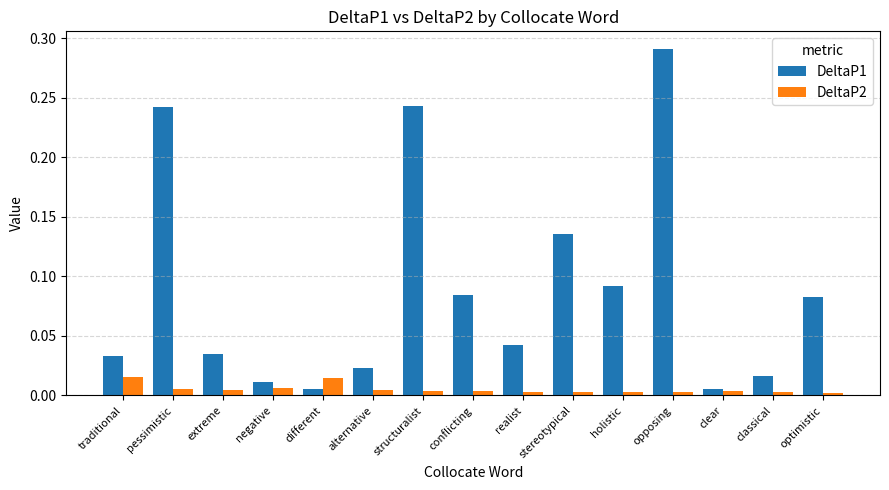

What position from the right is clear?

3